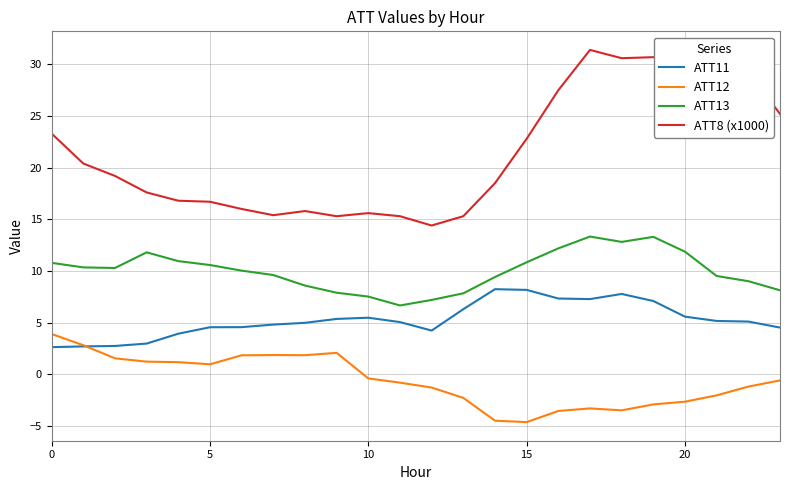

True or false: ATT12 and ATT8 (x1000) intersect in this chart.

False